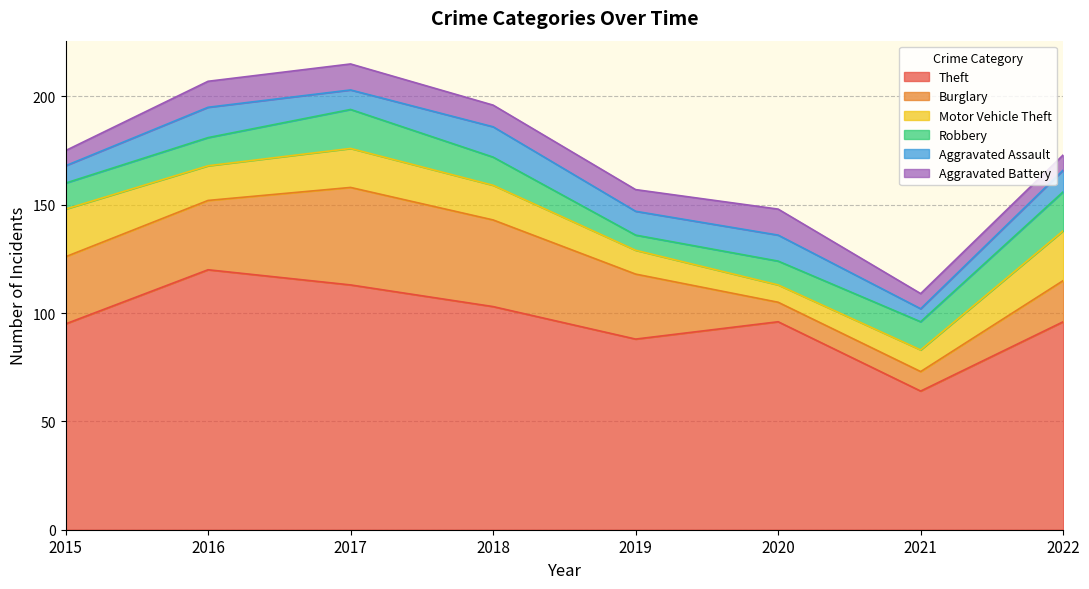

At which label is Aggravated Battery closest to 9?

2018